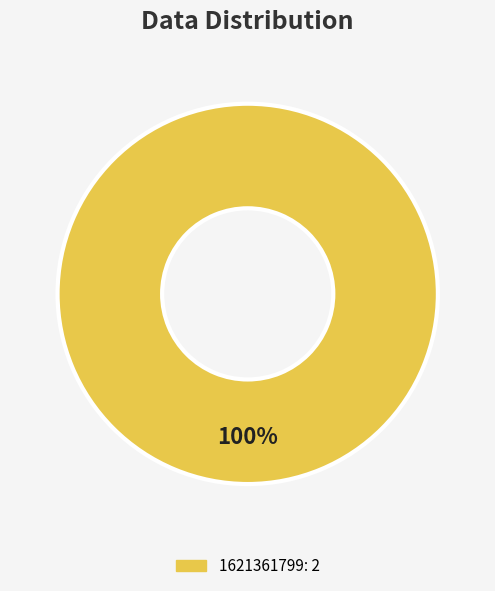

How many slices are in this pie chart?

1